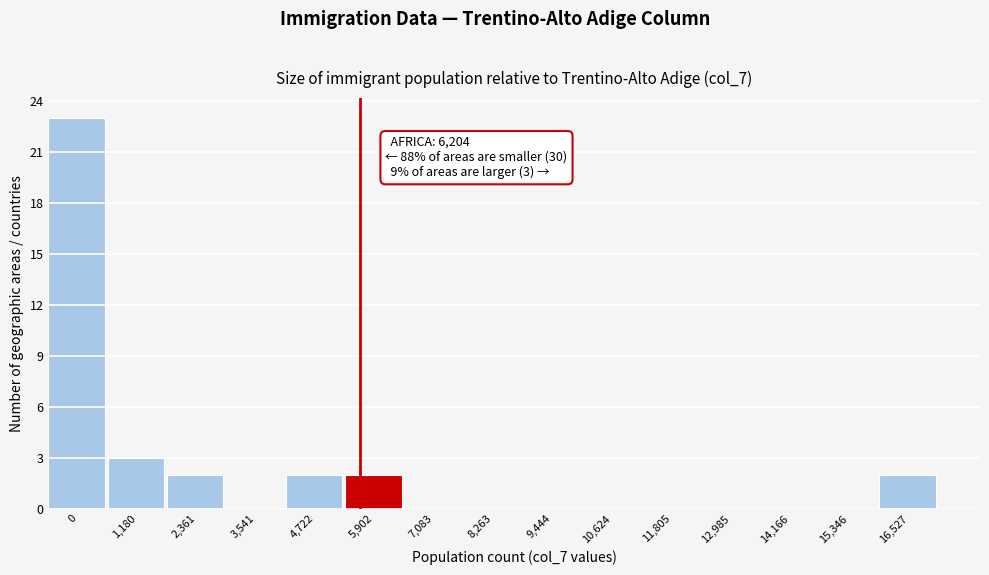

Reading left to right, extract all data points from this chart.

0=23	1,180=3	2,361=2	3,541=0	4,722=2	5,902=2	7,083=0	8,263=0	9,444=0	10,624=0	11,805=0	12,985=0	14,166=0	15,346=0	16,527=2